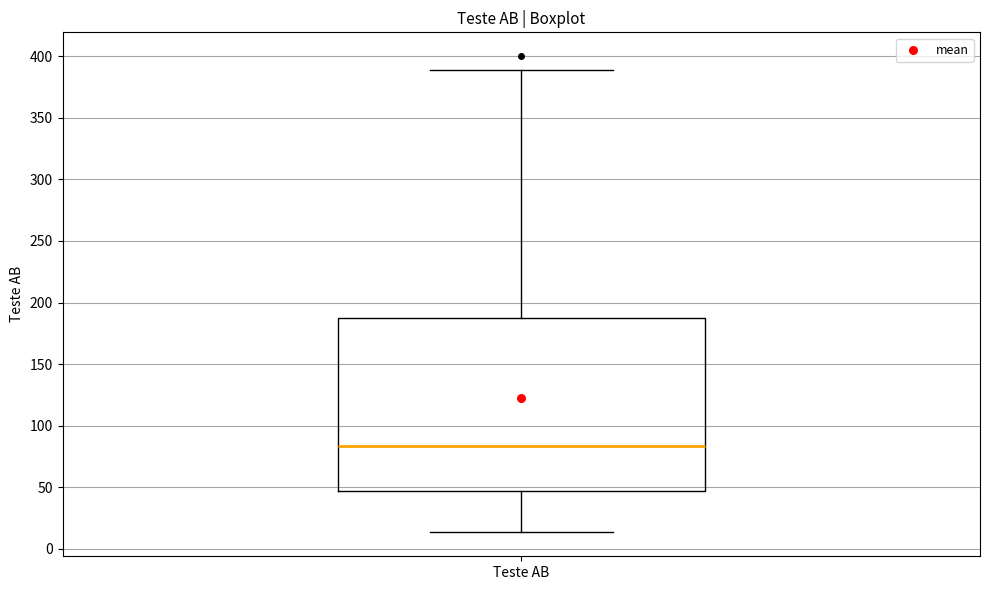

Transcribe this box plot: give where the median line is, the range the box spans, and where the two whiskers end, as read against the y-axis. The values are not printed on the chart, so give them approximately, as read against the axis.

median 85, box 45 to 190, whiskers 15 to 390